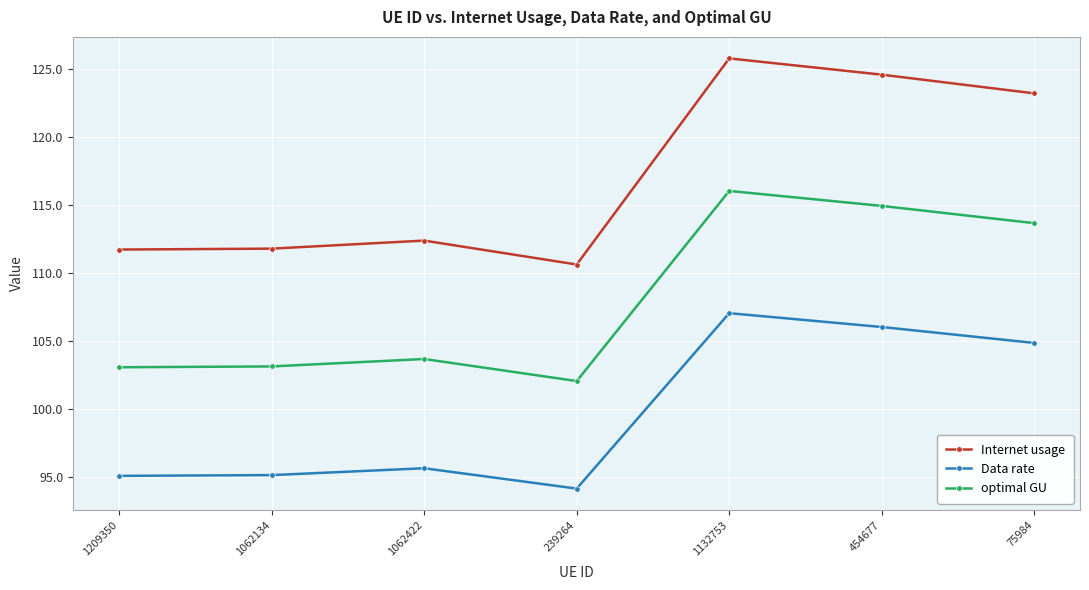

How many interior local peaks does the Internet usage series have?

2